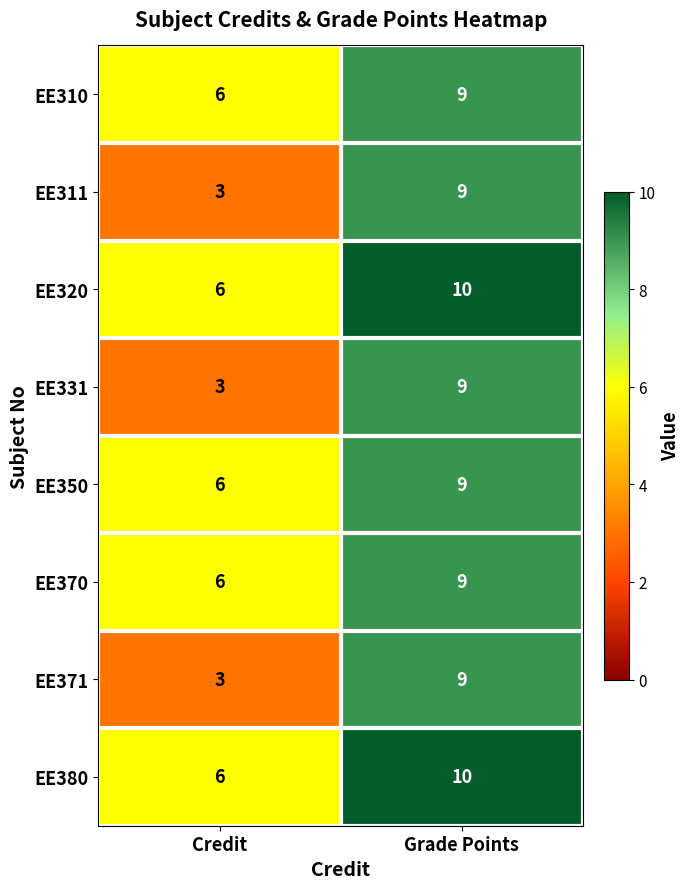

At which label is EE311 closest to 6?

Credit